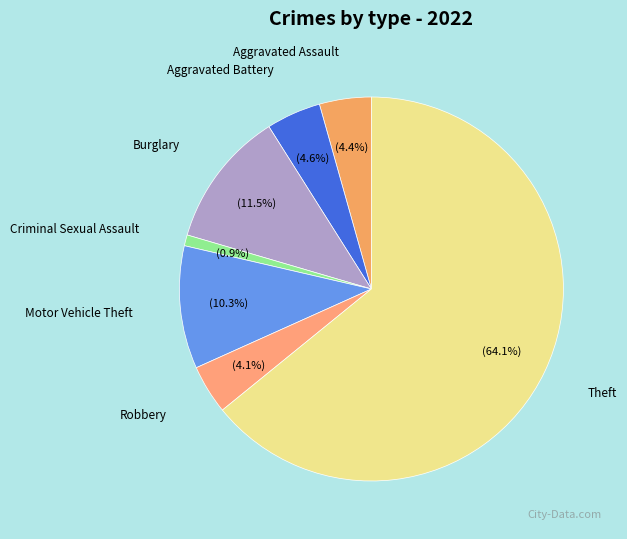

How many segments does this pie chart have?

7